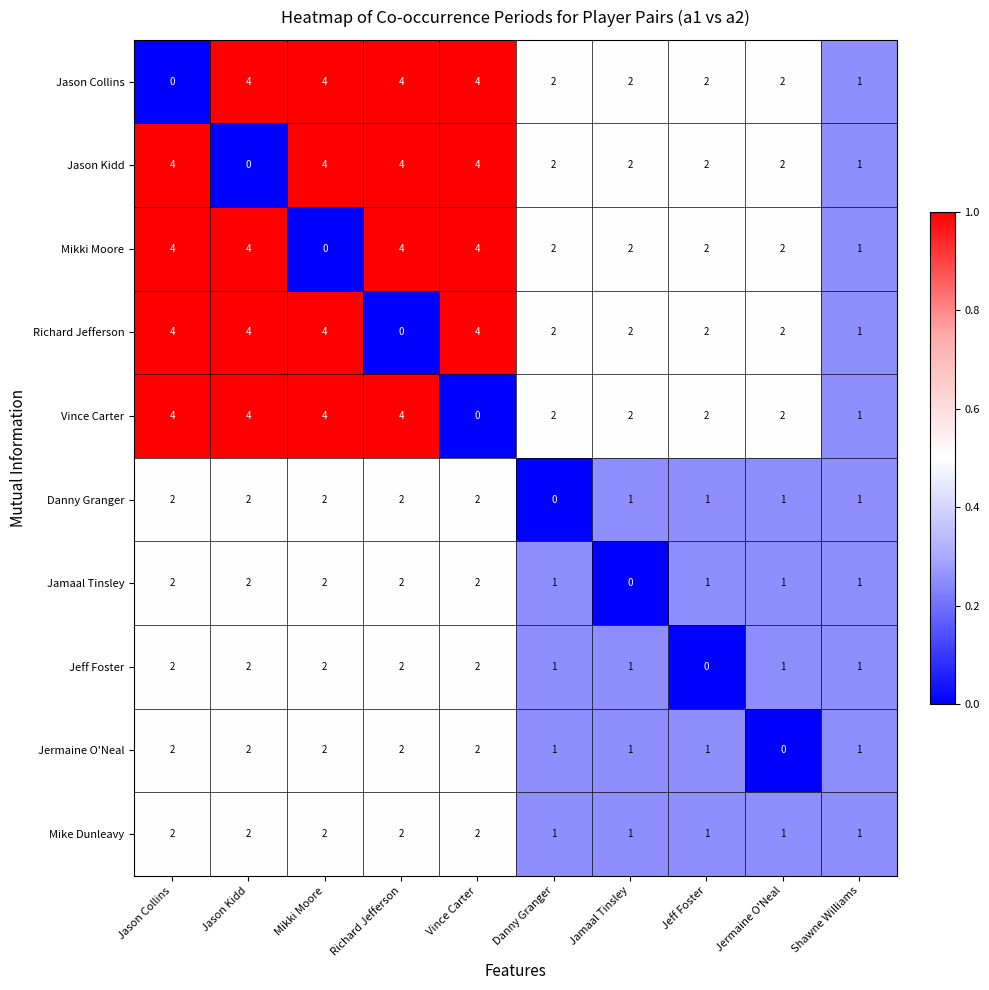

What is the sum of all Mikki Moore values?

25